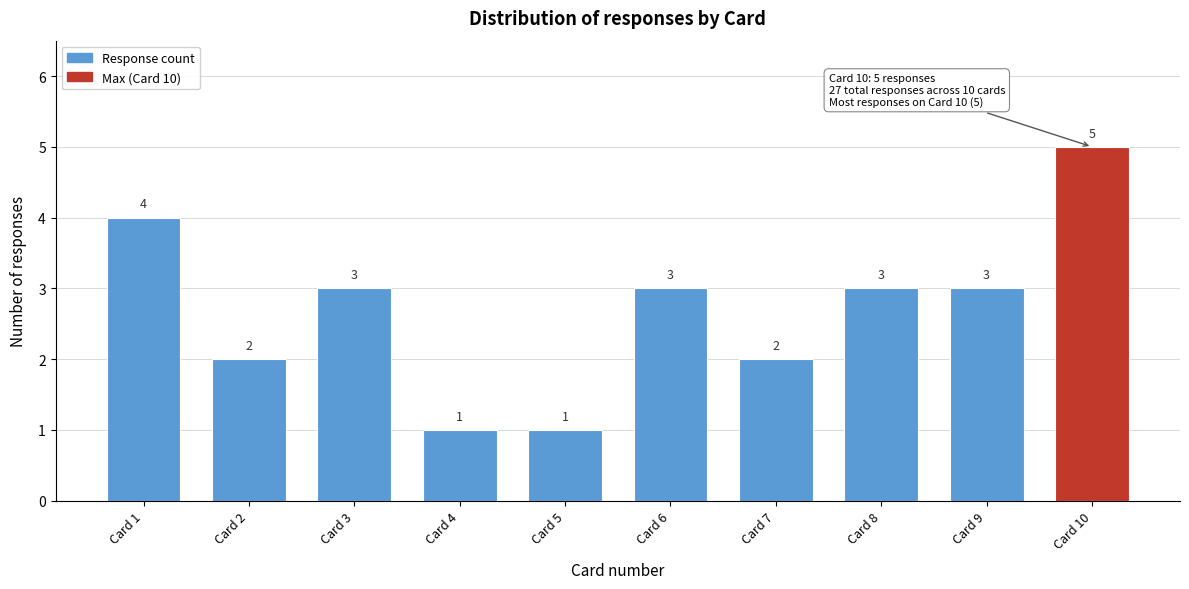

Reading left to right, extract all data points from this chart.

4	2	3	1	1	3	2	3	3	5